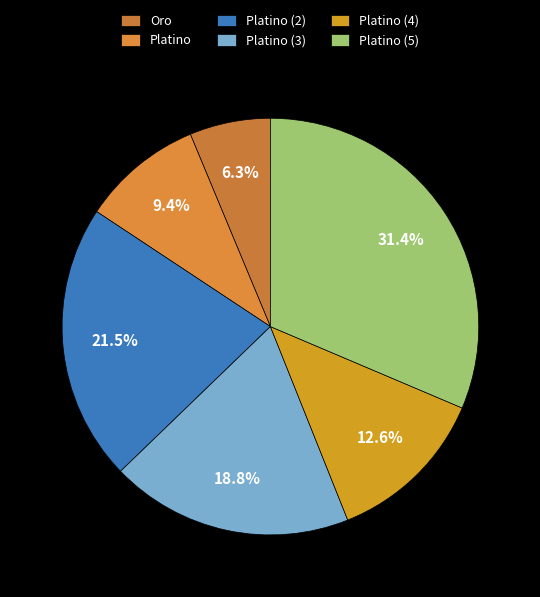

The Platino (2) slice represents 22% of the pie. True or false?

True